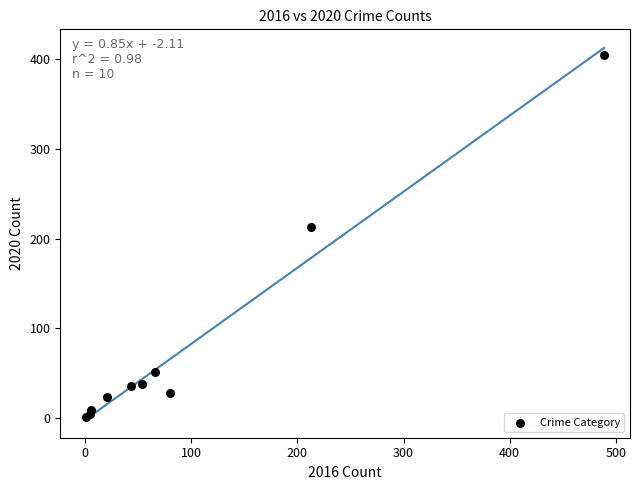

What Y value in the scatter plot is closest to 202?

213